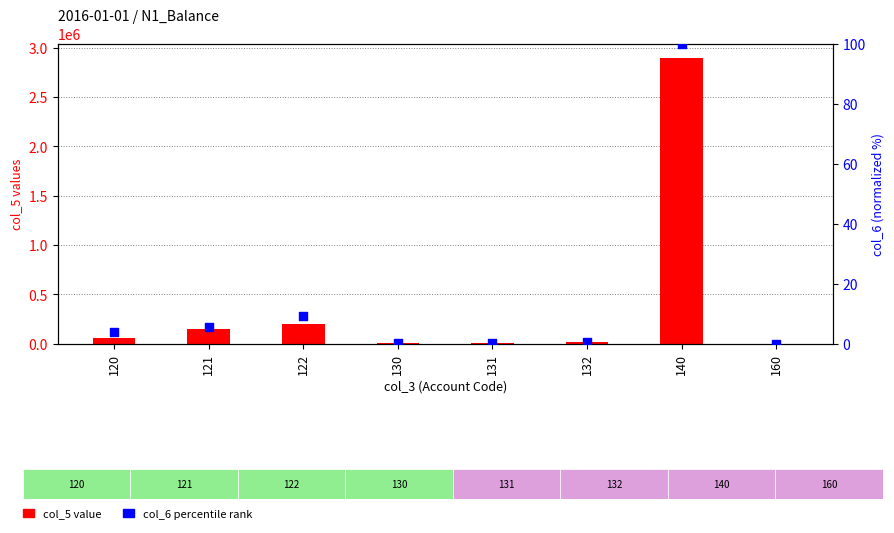

Which series contains the lowest Y value?

col_6 percentile